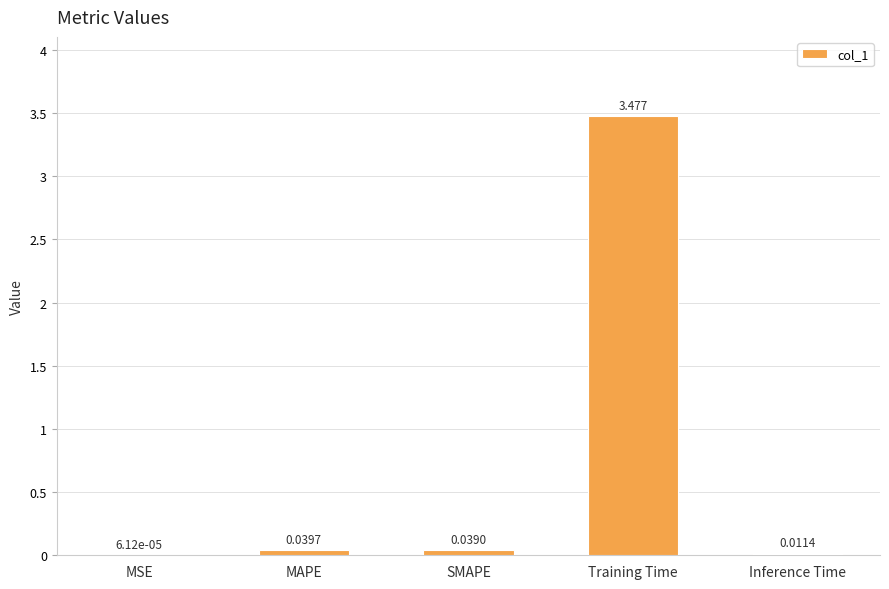

Does the chart contain stacked bars?

No